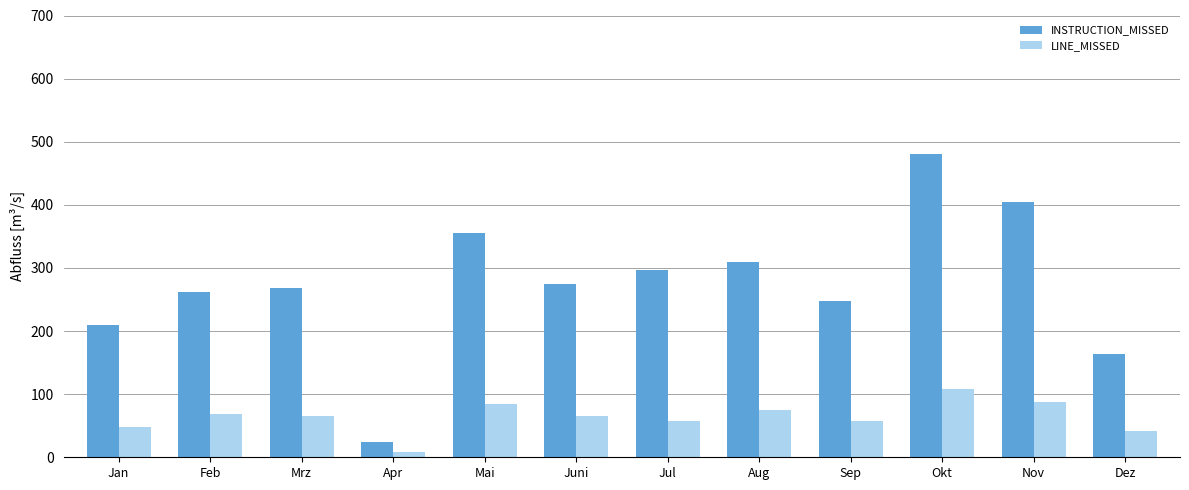

What are all the series names shown in the legend?

INSTRUCTION_MISSED, LINE_MISSED